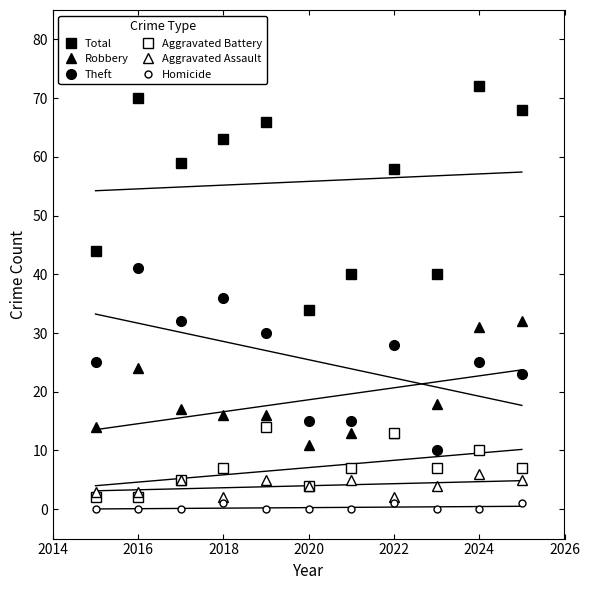

How many lines are shown in the chart?

6